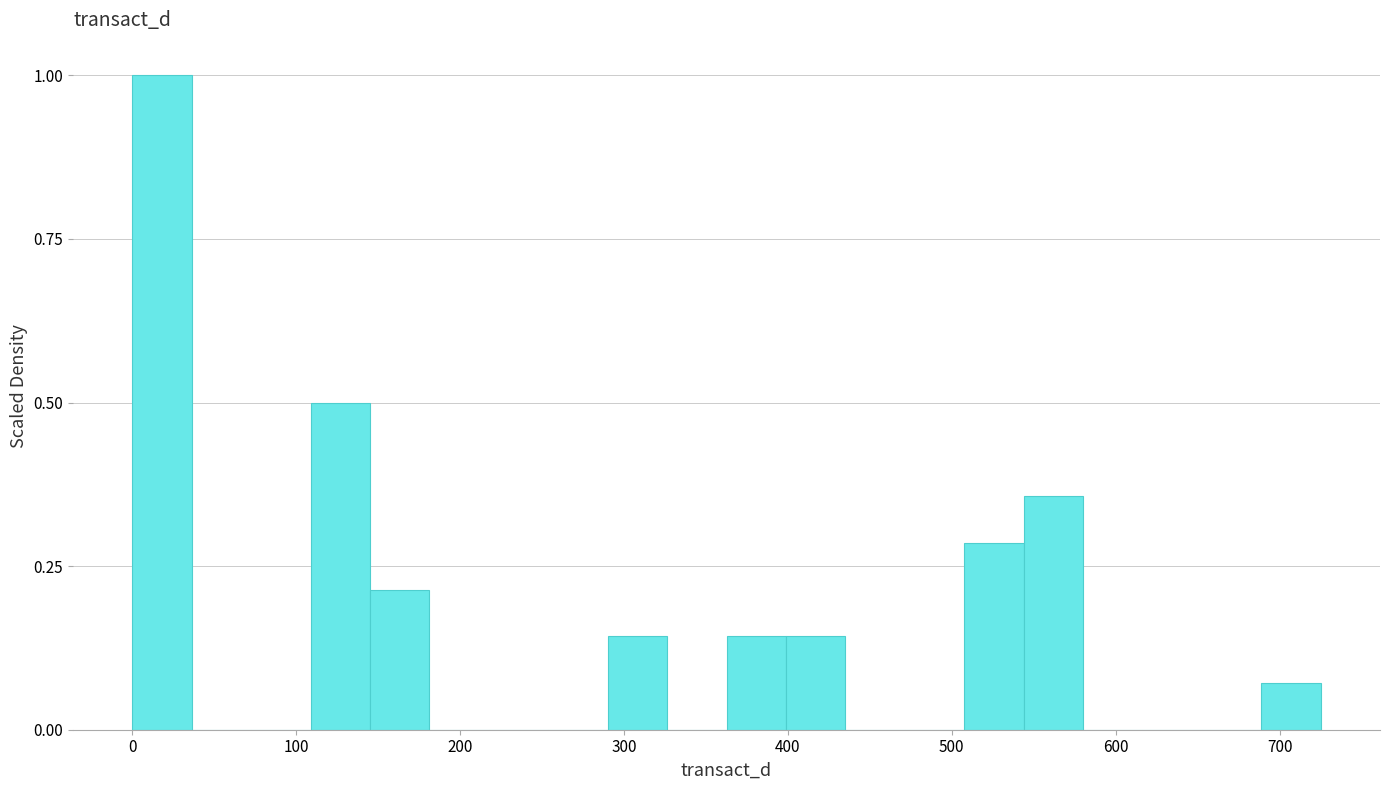

Around what value on the x-axis is the tallest bar? Give the approximate position of its centre, as read against the axis.

20